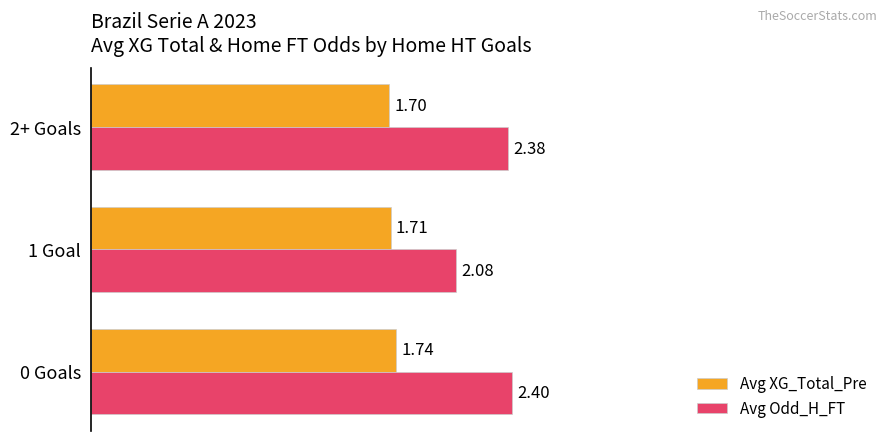

Is the value of Avg XG_Total_Pre at 0 Goals greater than the value of Avg Odd_H_FT at 2+ Goals?

No